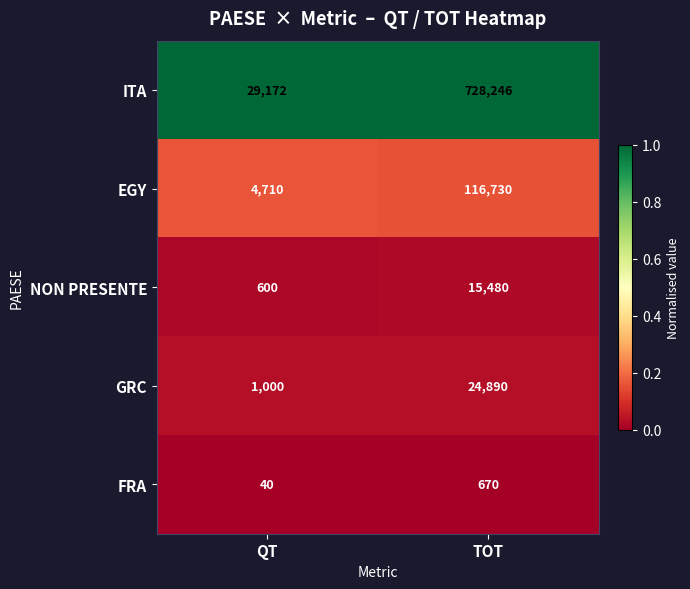

Is the value of FRA at TOT greater than the value of GRC at QT?

No